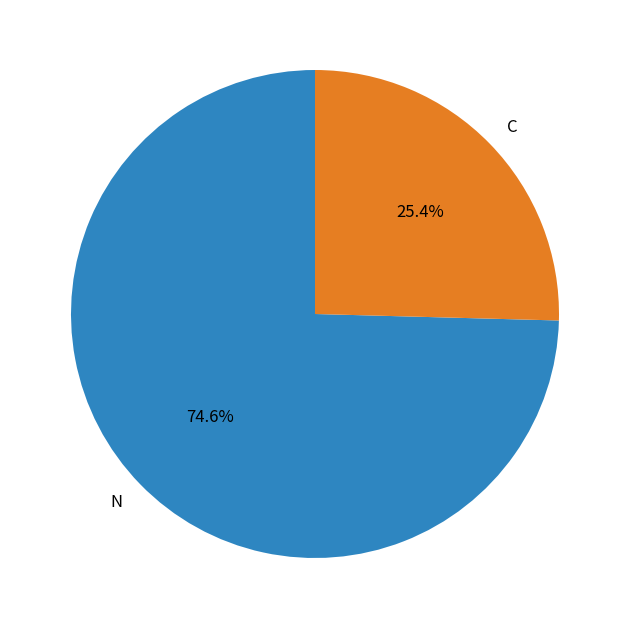

Which category has the smallest portion of the pie?

C